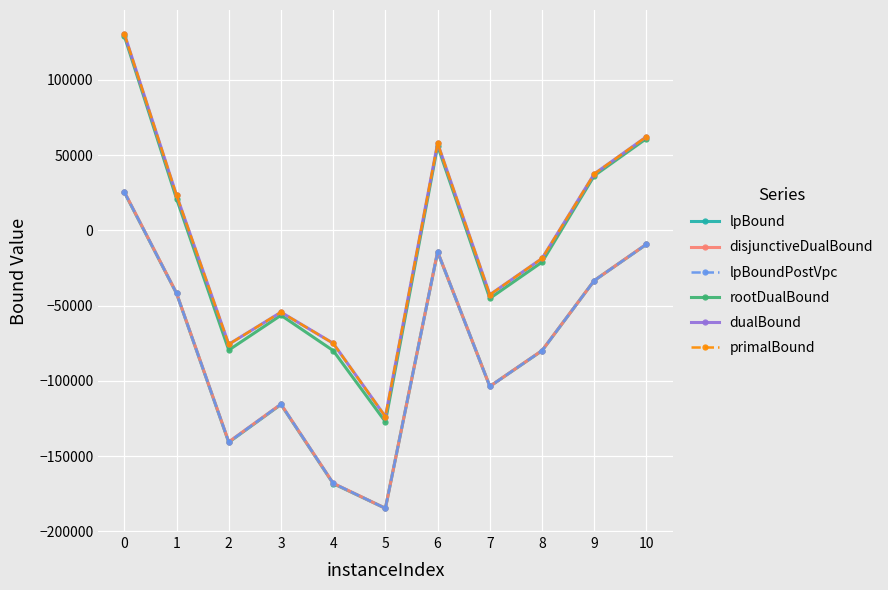

How many lines are shown in the chart?

6